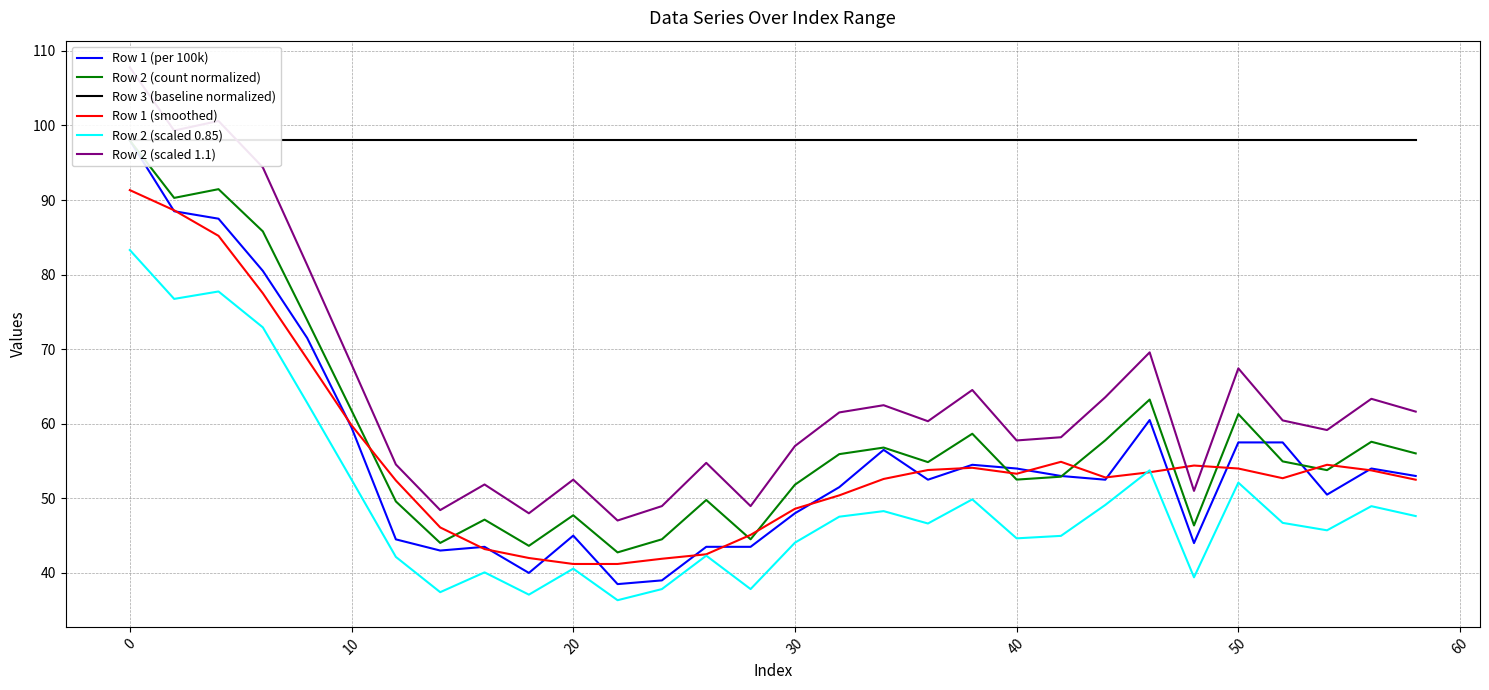

What is the lowest value of the Row 2 (scaled 0.85) series?

36.3